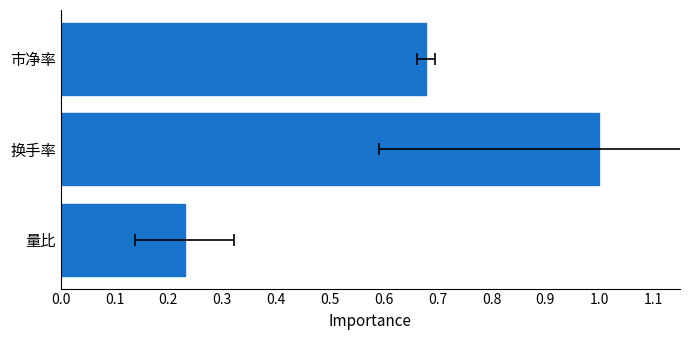

Are the bars grouped side by side (vs. stacked)?

No